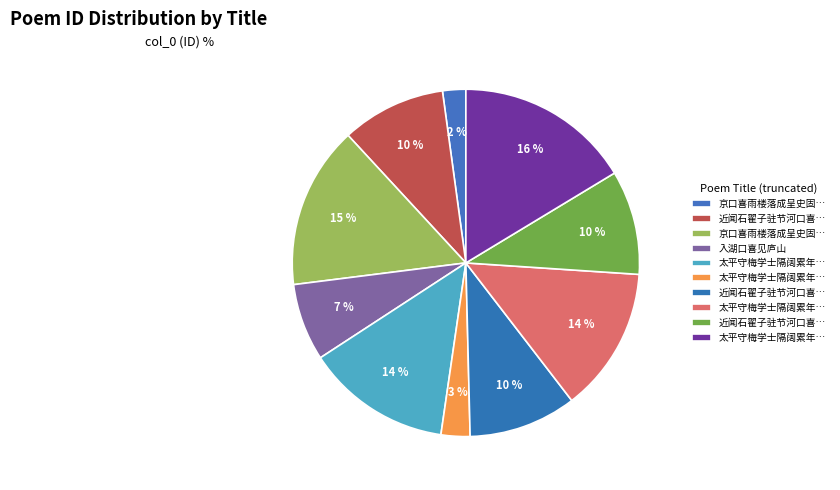

Count the number of slices in the pie.

10